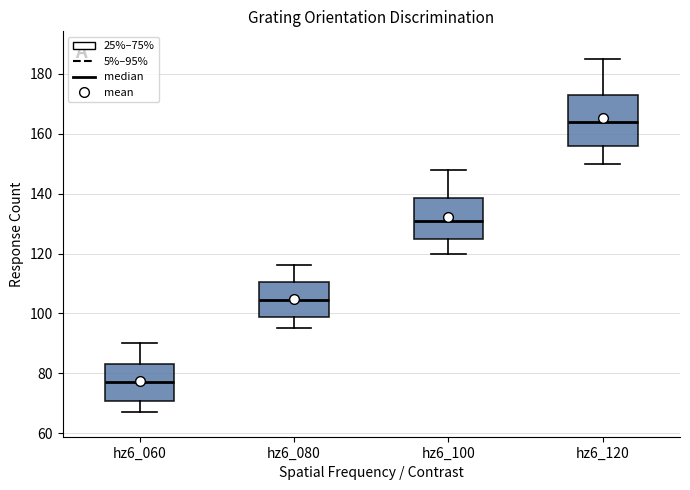

Which box is the tallest, from its lower edge to its upper edge?

hz6_120